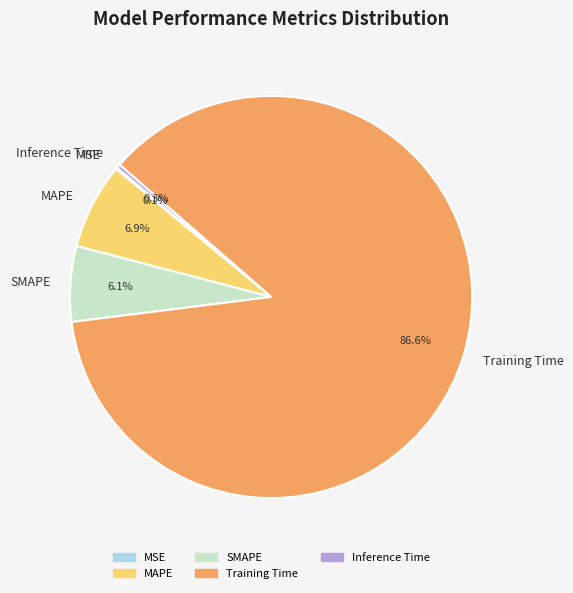

Which has a higher value, SMAPE or Training Time?

Training Time